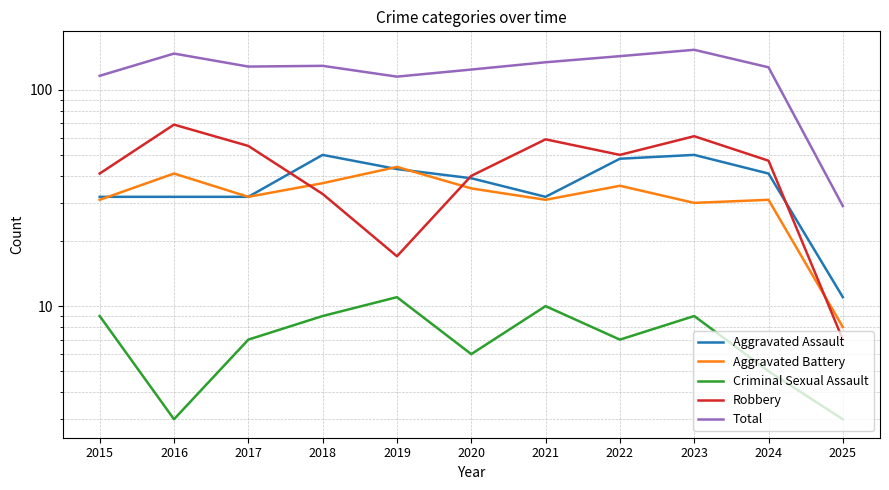

How many interior local valleys does the Aggravated Assault series have?

1